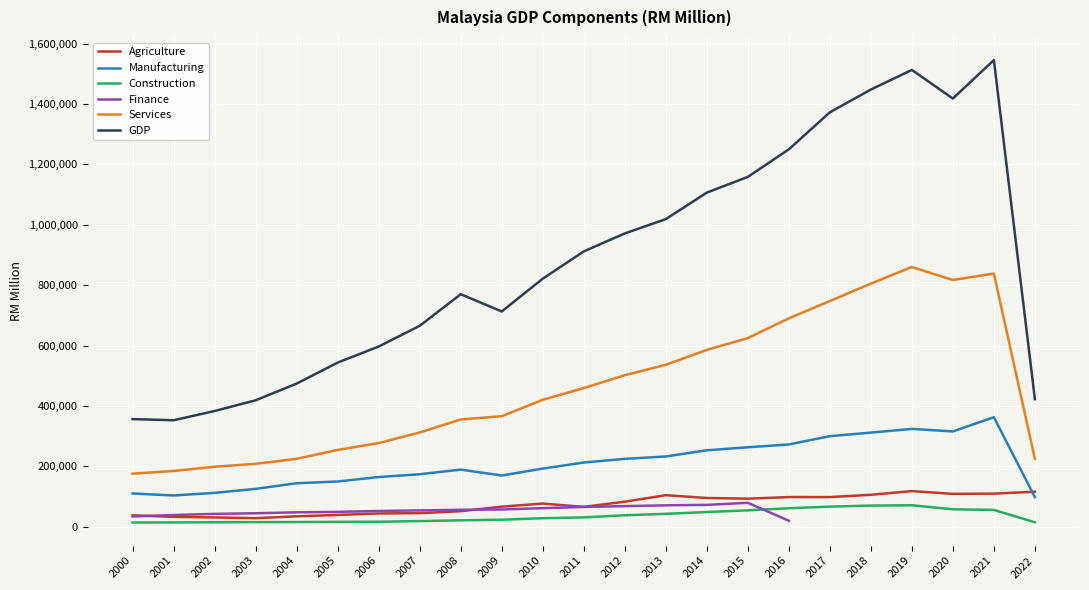

Which series changed the most between 2009 and 2022?

GDP